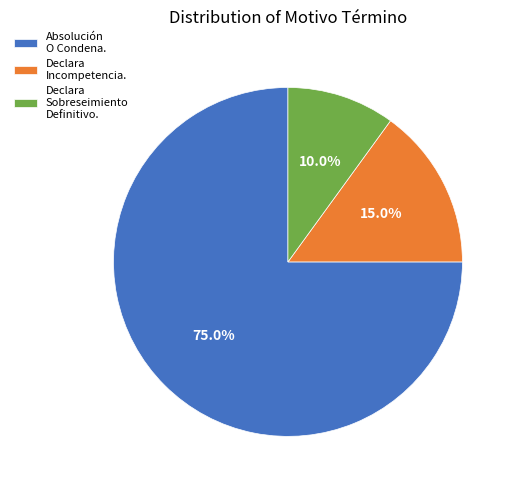

To the nearest percent, what is the combined percentage of Absolución O Condena. and Declara Sobreseimiento Definitivo.?

85%